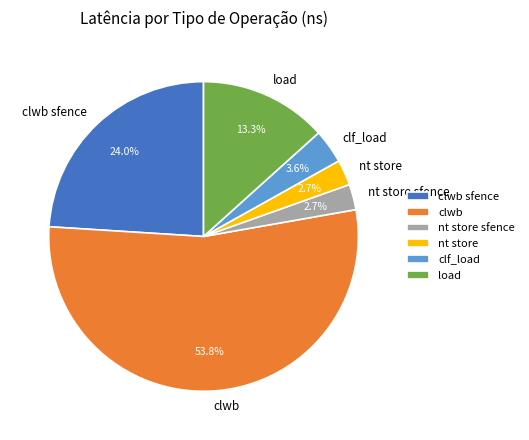

What percentage do nt store sfence and clwb sfence together represent?

26.7%